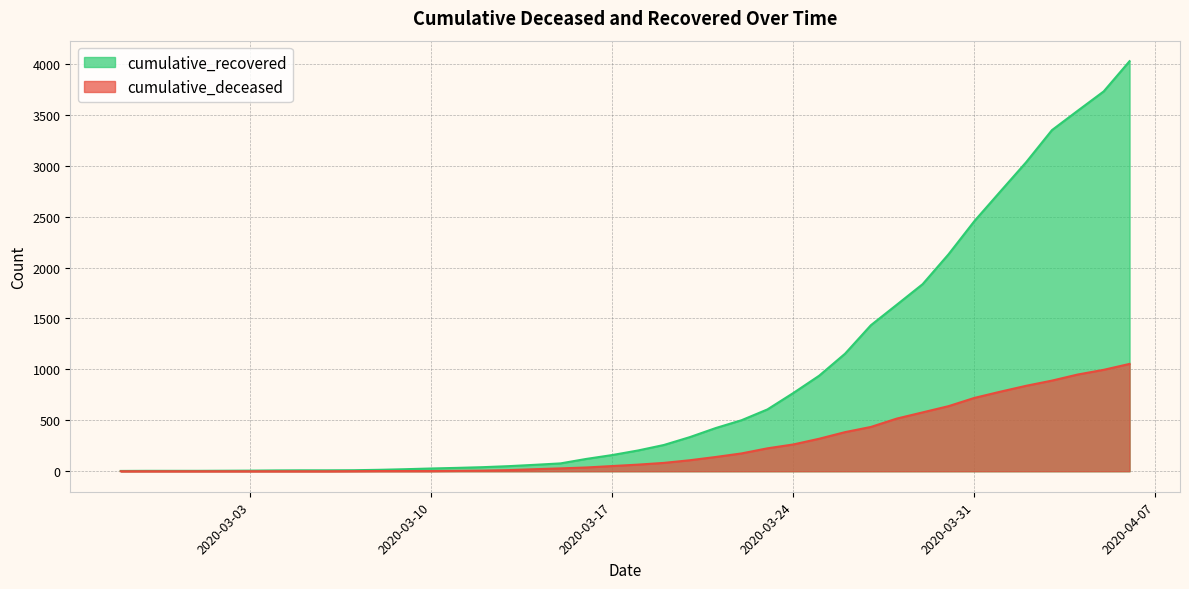

At 2020-03-14, list the series in order from largest to smallest.

cumulative_recovered, cumulative_deceased